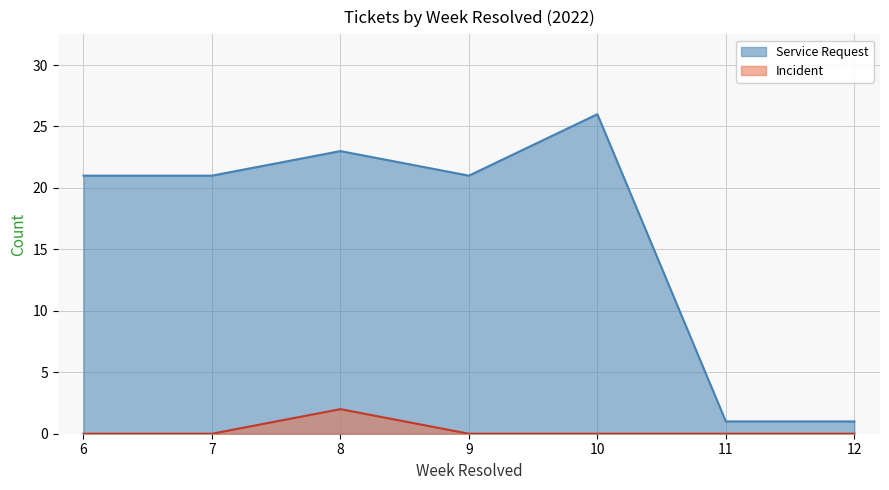

Which series has the largest total across all categories?

Service Request